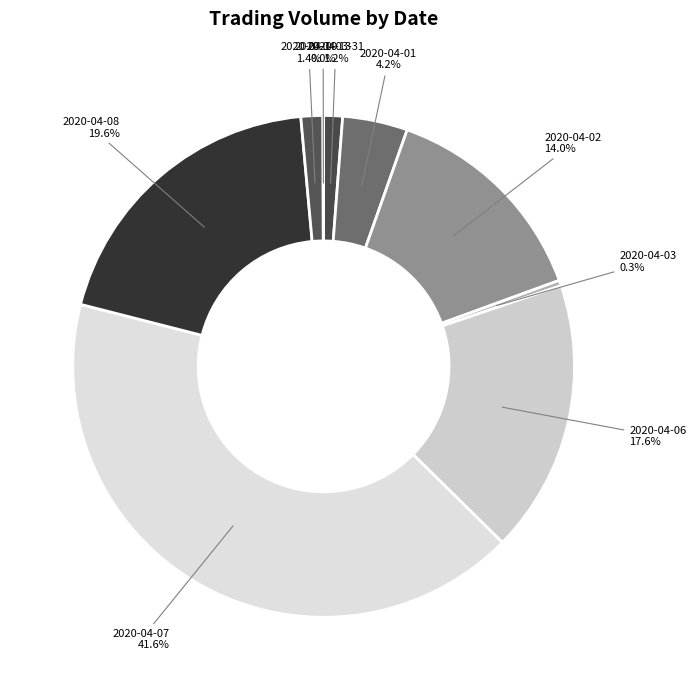

True or false: 2020-04-02 accounts for 7% of the total.

False